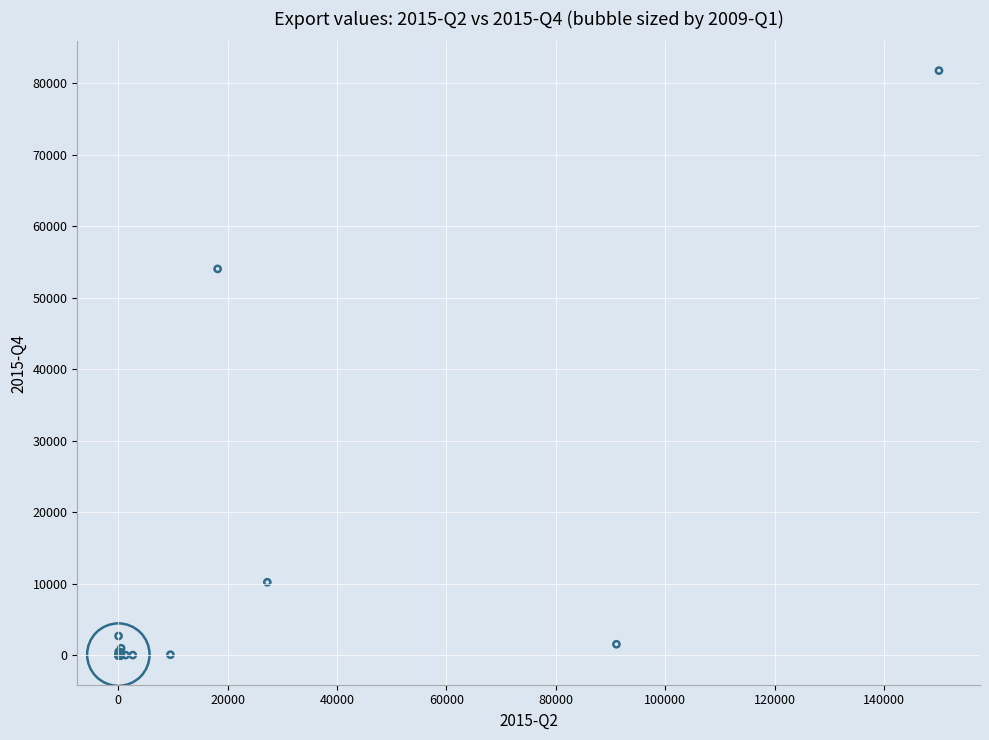

What Y value in the scatter plot is closest to 40879?

54038.8